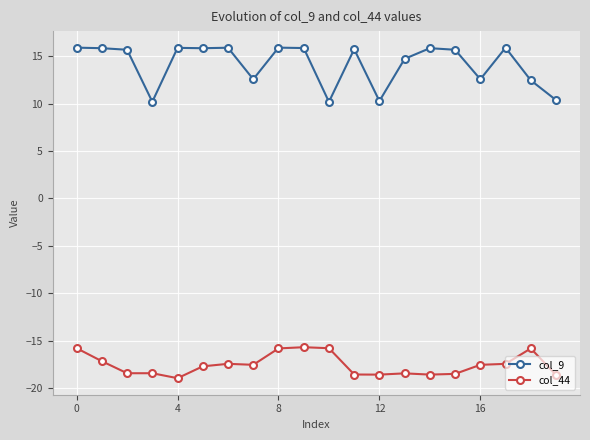

What is the minimum value for col_9?

10.2